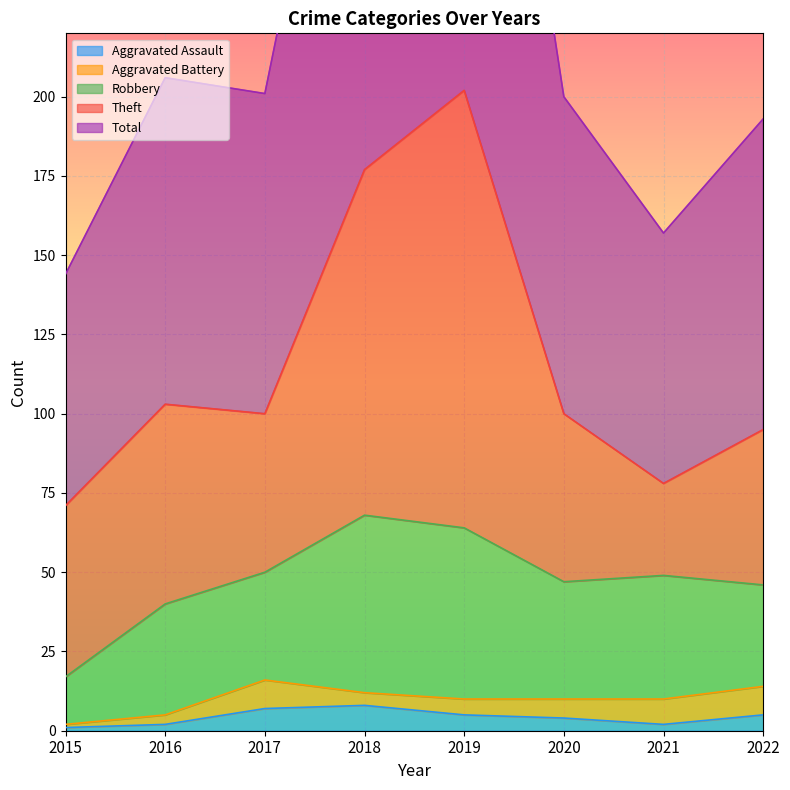

True or false: Aggravated Battery and Robbery cross at least once.

False